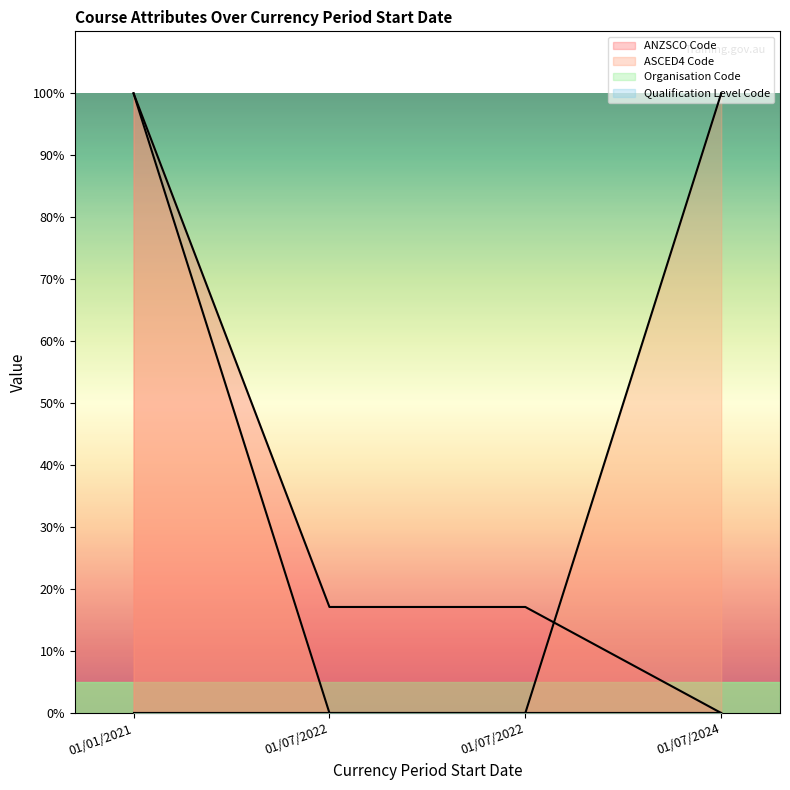

True or false: ANZSCO Code has a value of 17.1 at 01/07/2022.

True